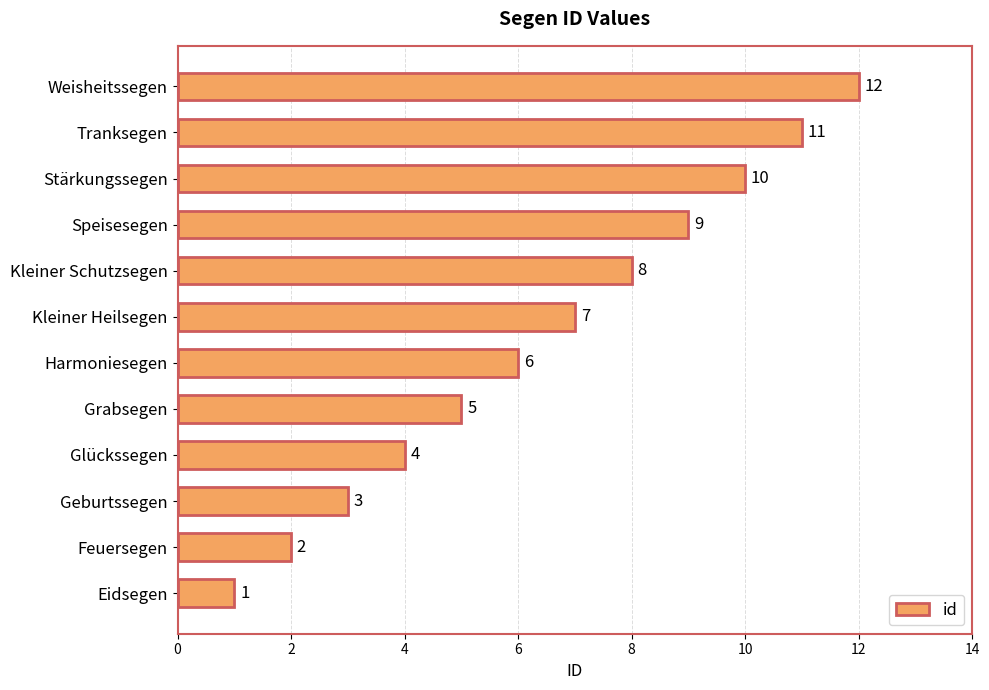

What is the greatest value displayed?

12